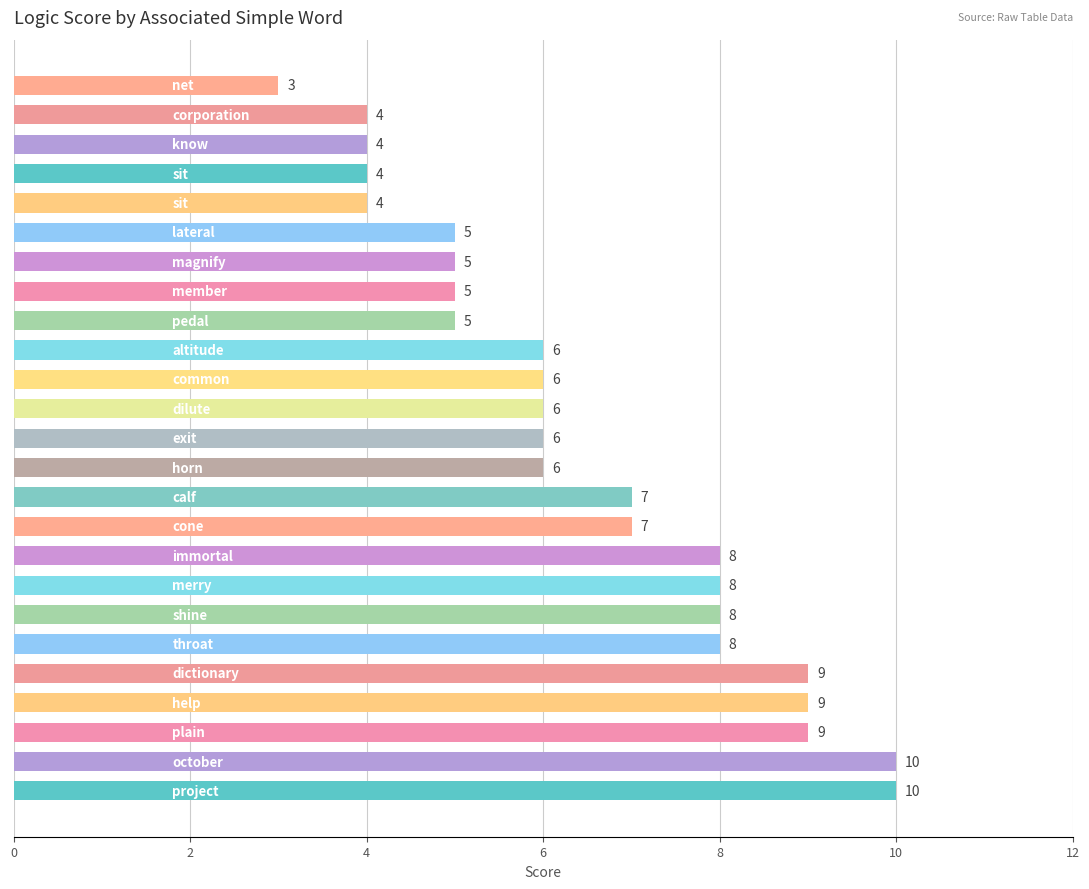

Reading top to bottom, list all the values displayed in this chart.

3	4	4	4	4	5	5	5	5	6	6	6	6	6	7	7	8	8	8	8	9	9	9	10	10